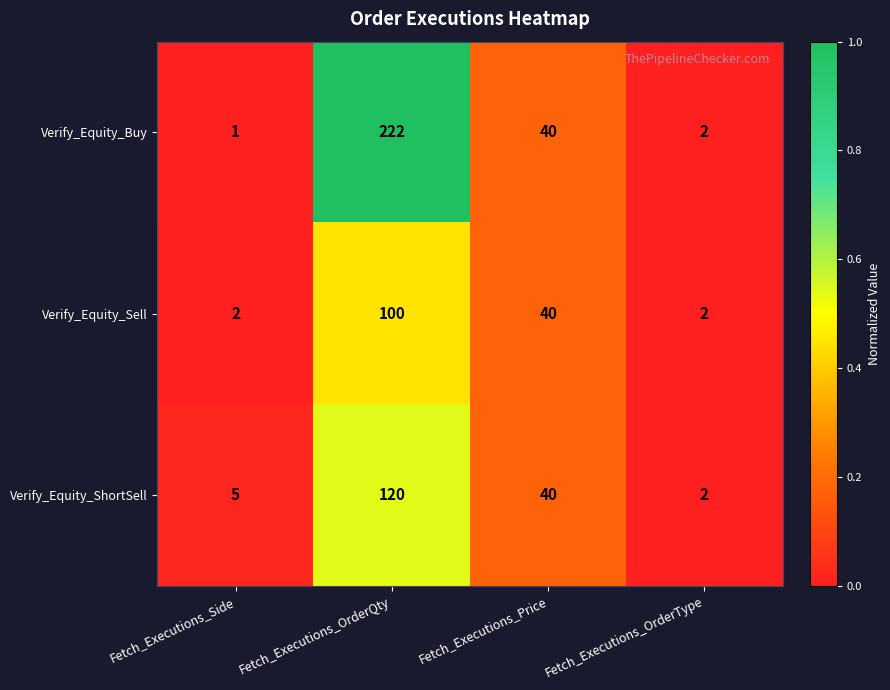

True or false: Verify_Equity_ShortSell has a value of 2 at Fetch_Executions_OrderType.

True